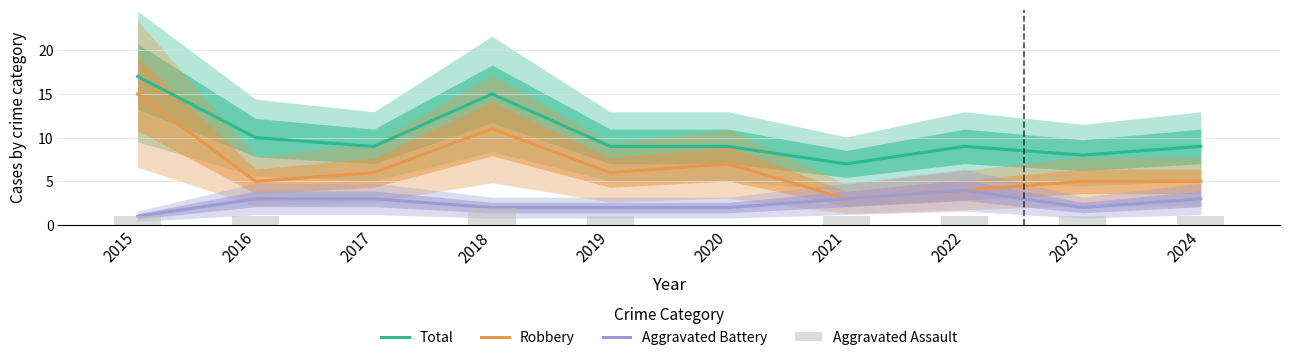

What are all the series names shown in the legend?

Total, Robbery, Aggravated Battery, Aggravated Assault